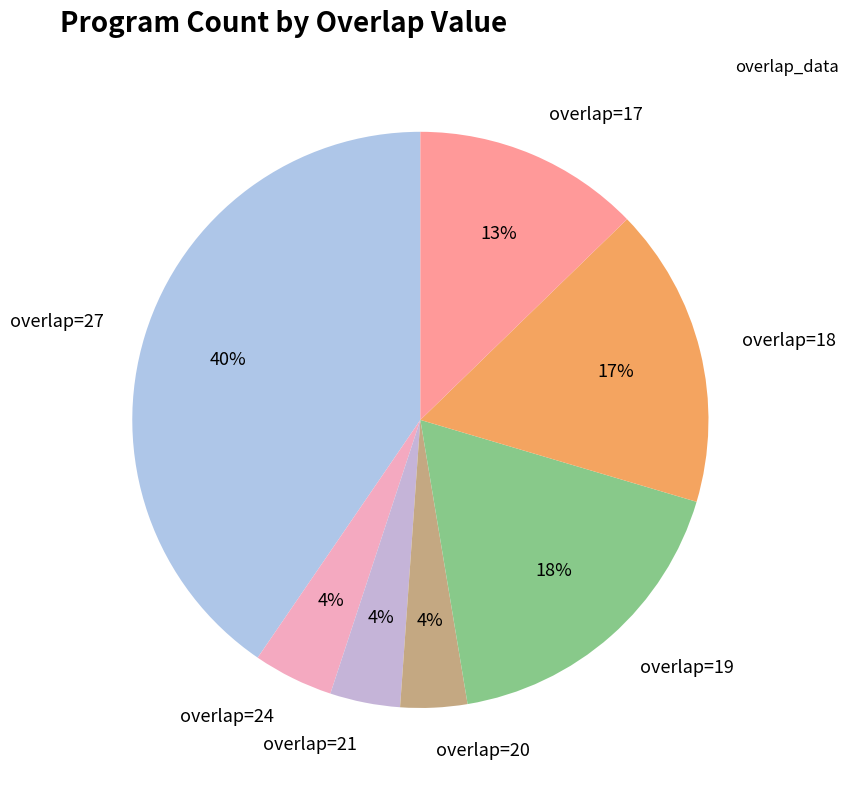

How many segments does this pie chart have?

7